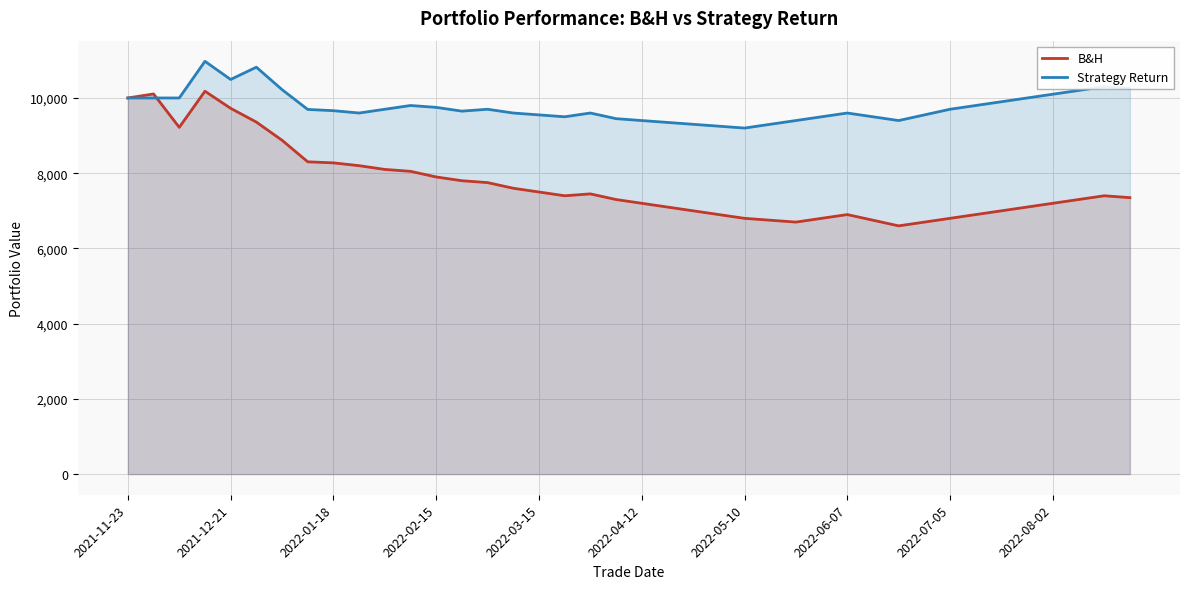

How many intersections are there between Strategy Return and B&H?

1